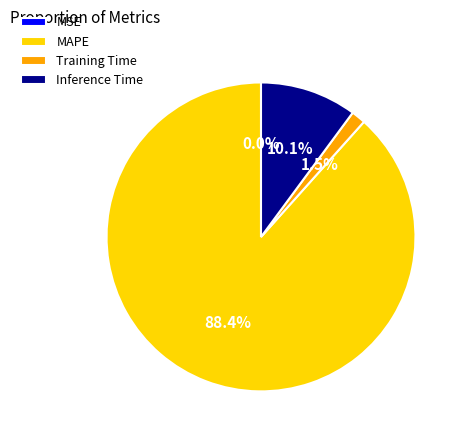

True or false: Training Time accounts for 7% of the total.

False